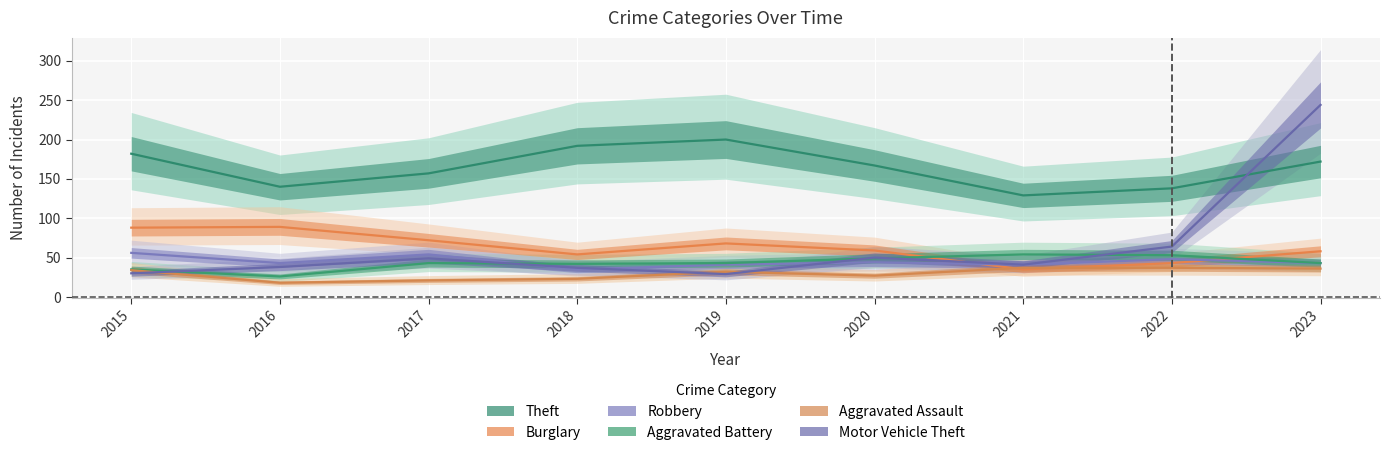

Is it true that Motor Vehicle Theft equals 51 at 2016?

False